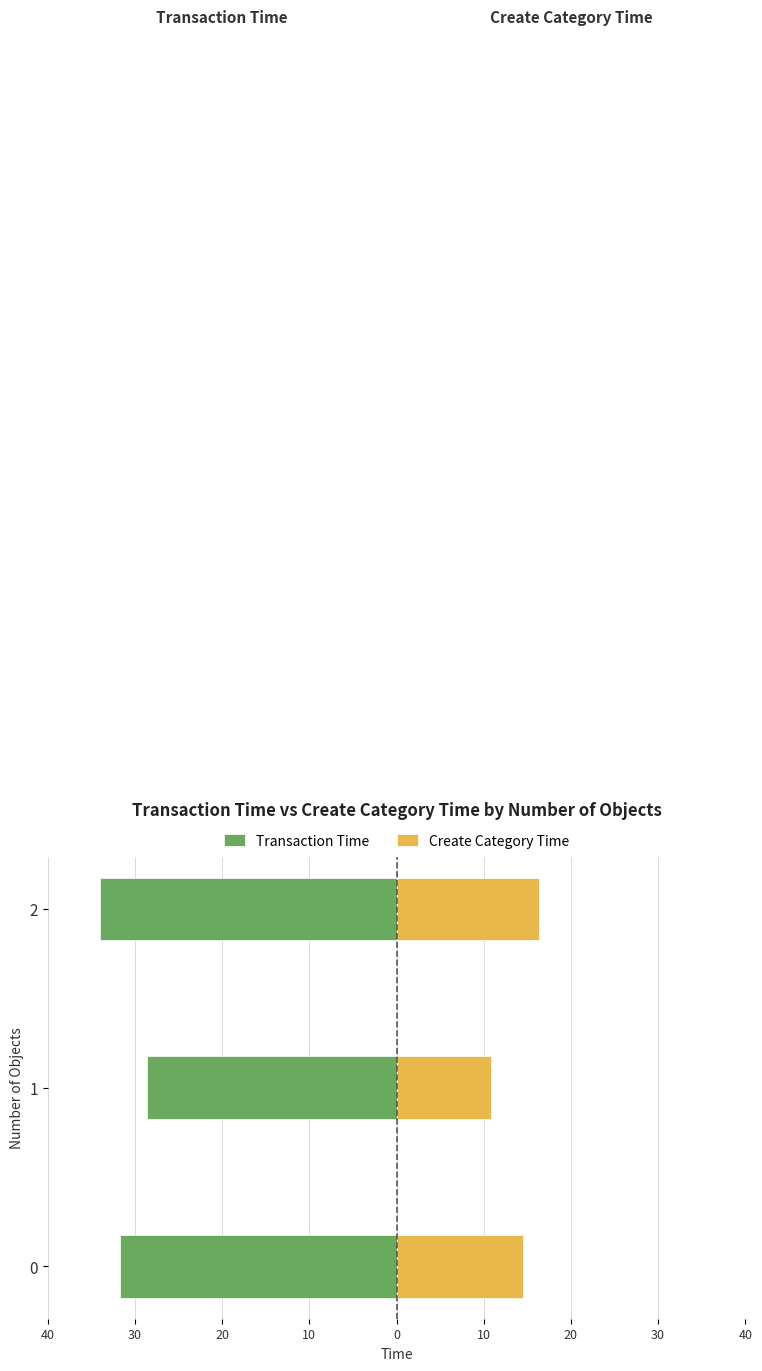

How many bars are there in each group?

2